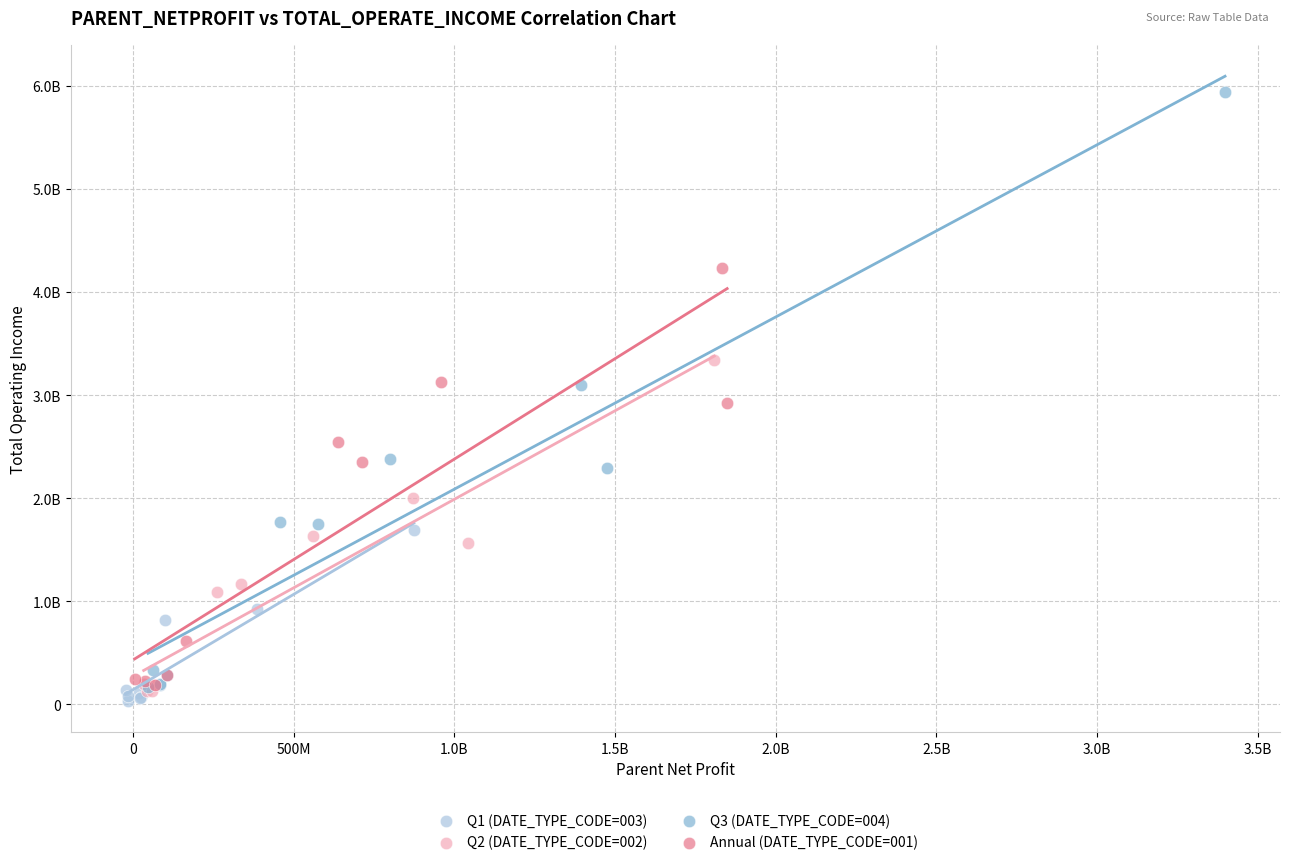

Which series has the widest spread of Y values?

Q3 (DATE_TYPE_CODE=004)